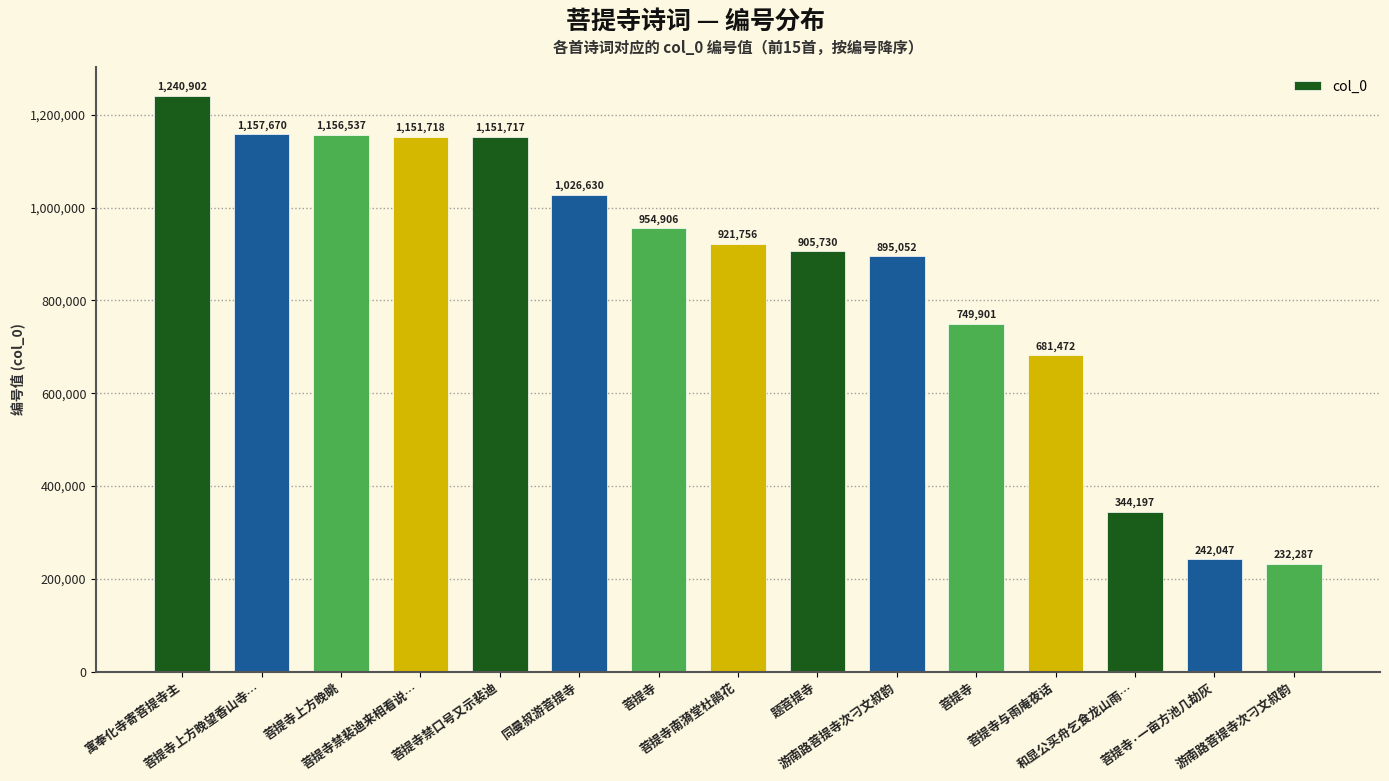

True or false: the data shows 1151718 at 菩提寺禁裴迪来相看说….

True